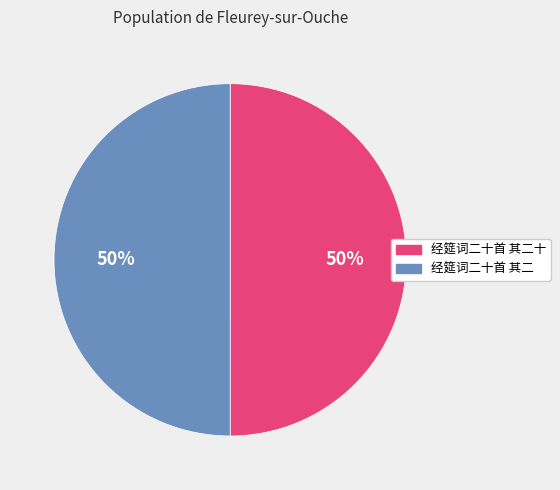

To the nearest percent, what is the average slice percentage?

50%